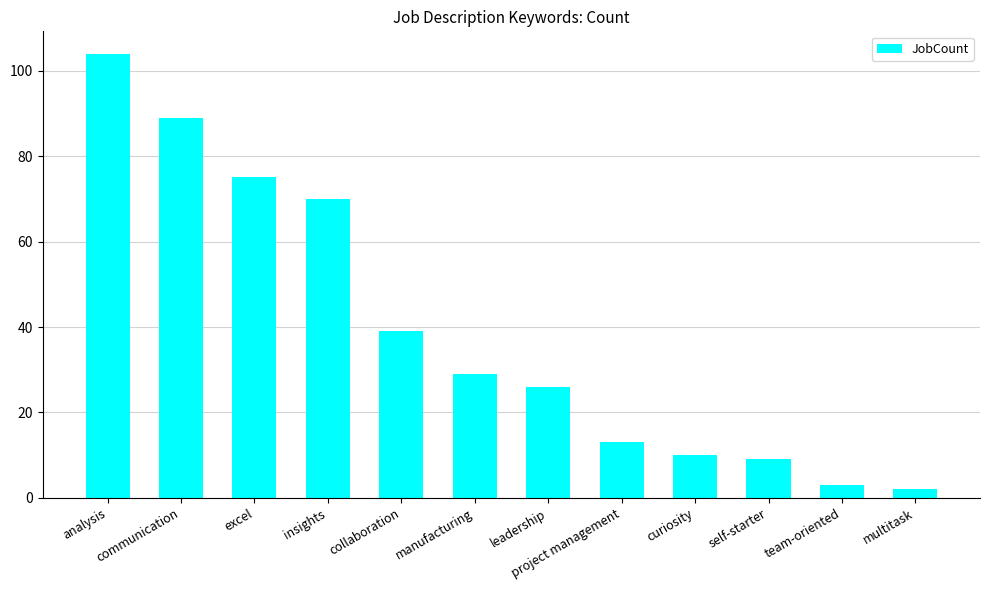

What is the difference between the maximum and minimum values?

102